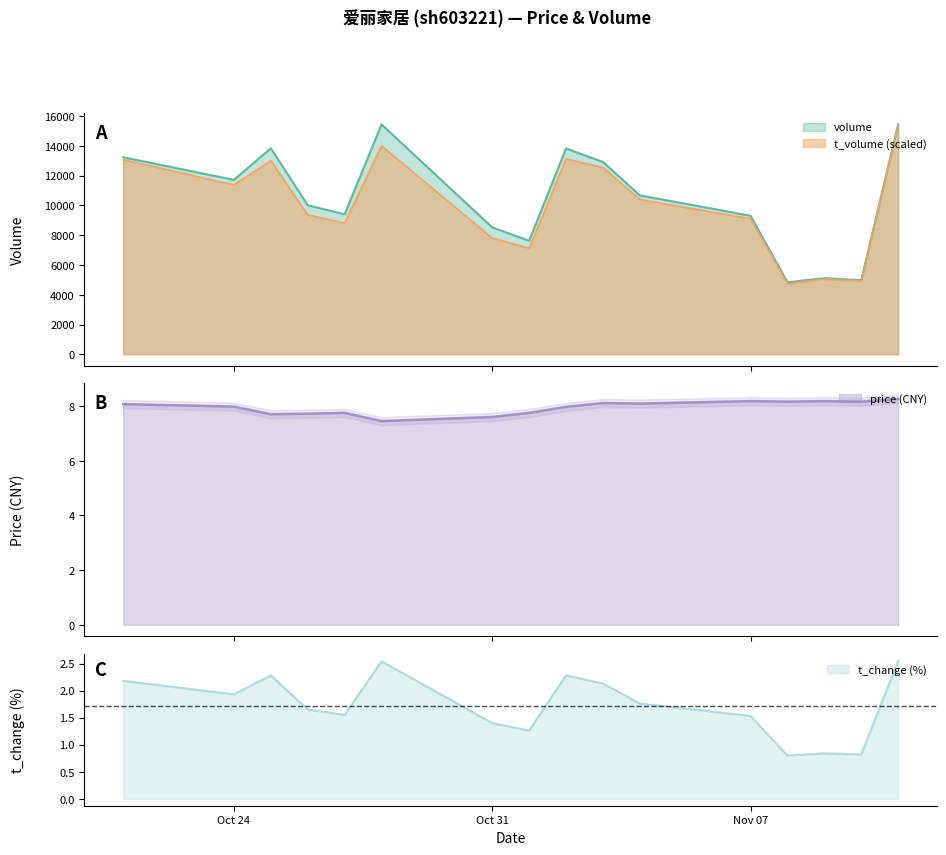

What is the average value of the t_change series?

1.7